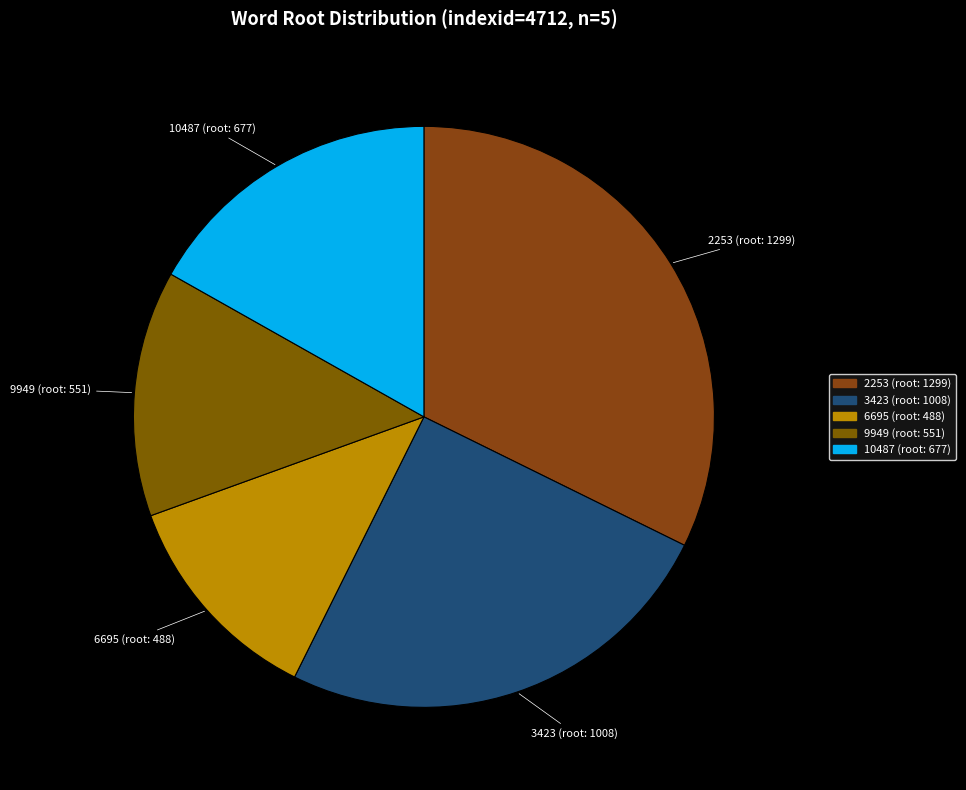

How many slices are in this pie chart?

5